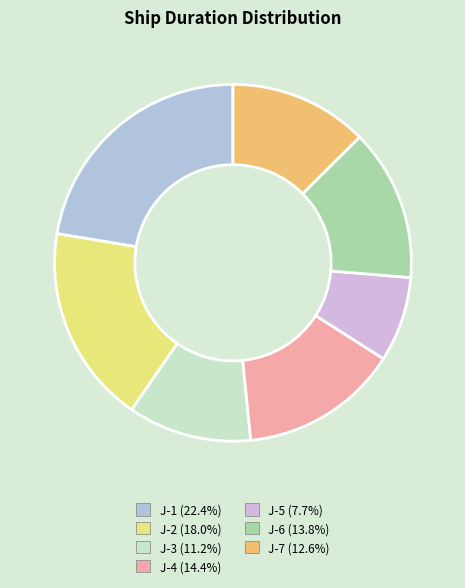

Count the number of slices in the pie.

7